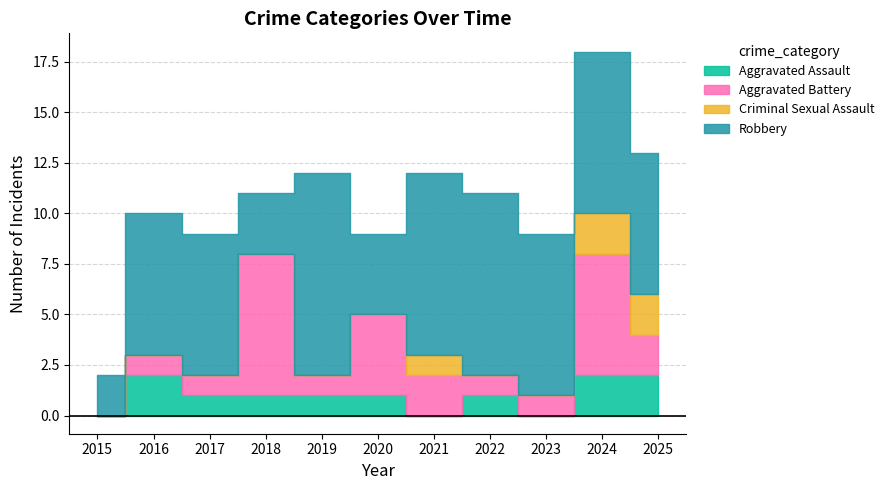

What is the greatest value displayed?

10